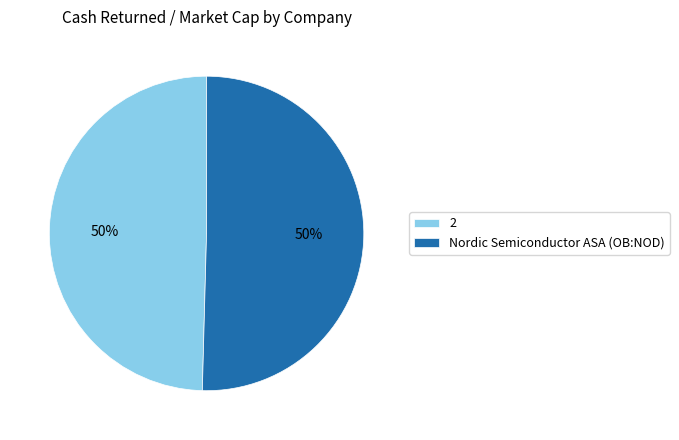

To the nearest percent, what is the average slice percentage?

50%